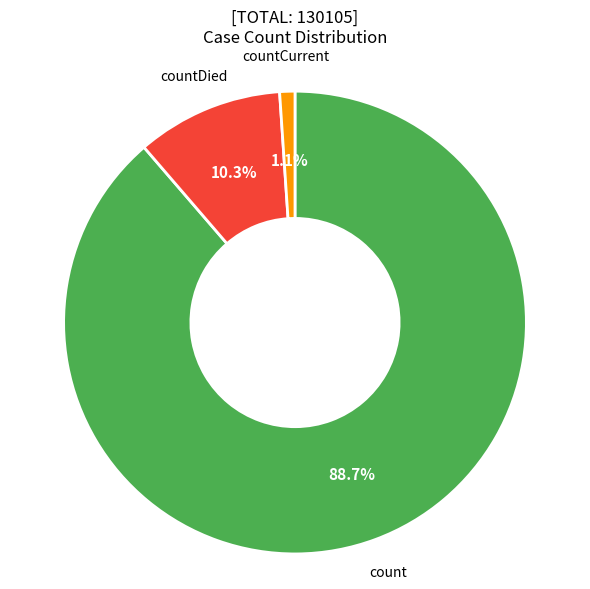

Is there a majority slice in this chart?

Yes